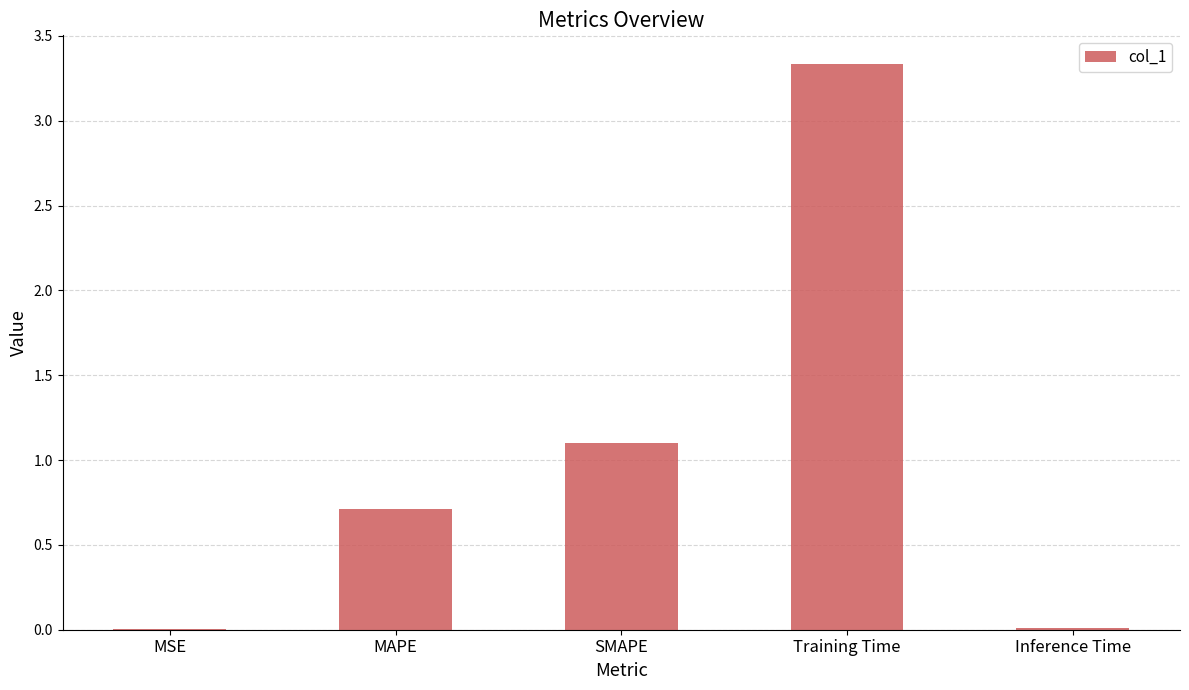

The value at MSE is 0.0. True or false?

True